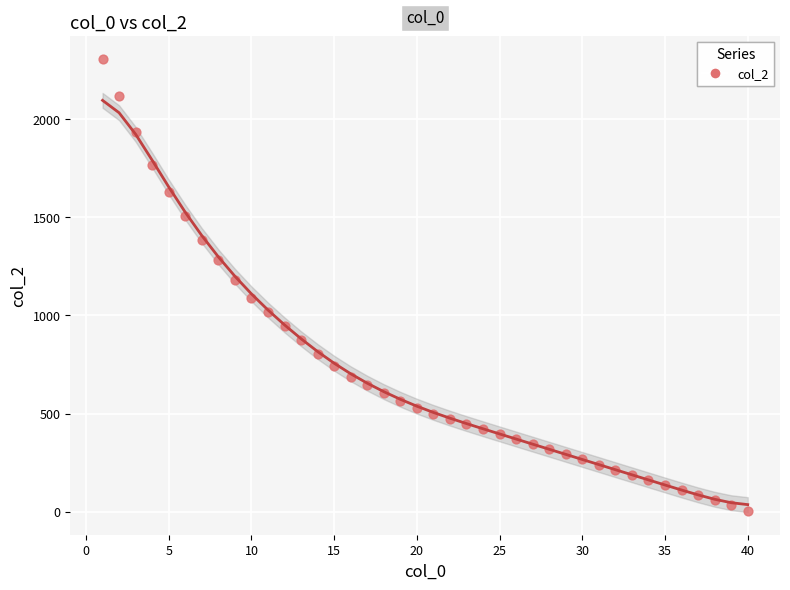

What is the range of Y values (max minus min)?

2299